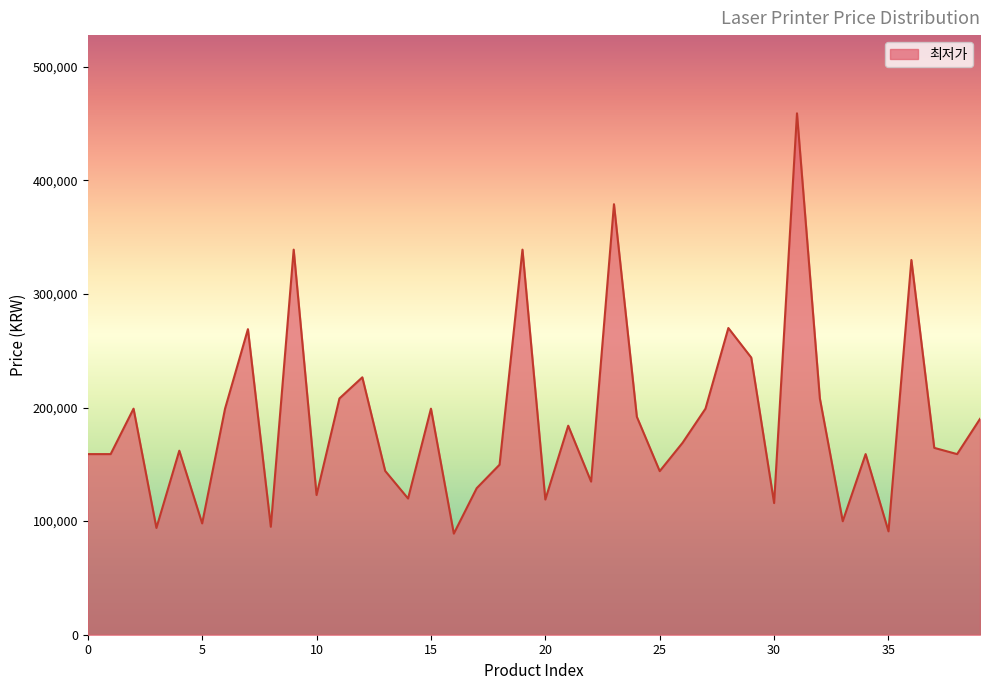

How many values are below 164500?

20